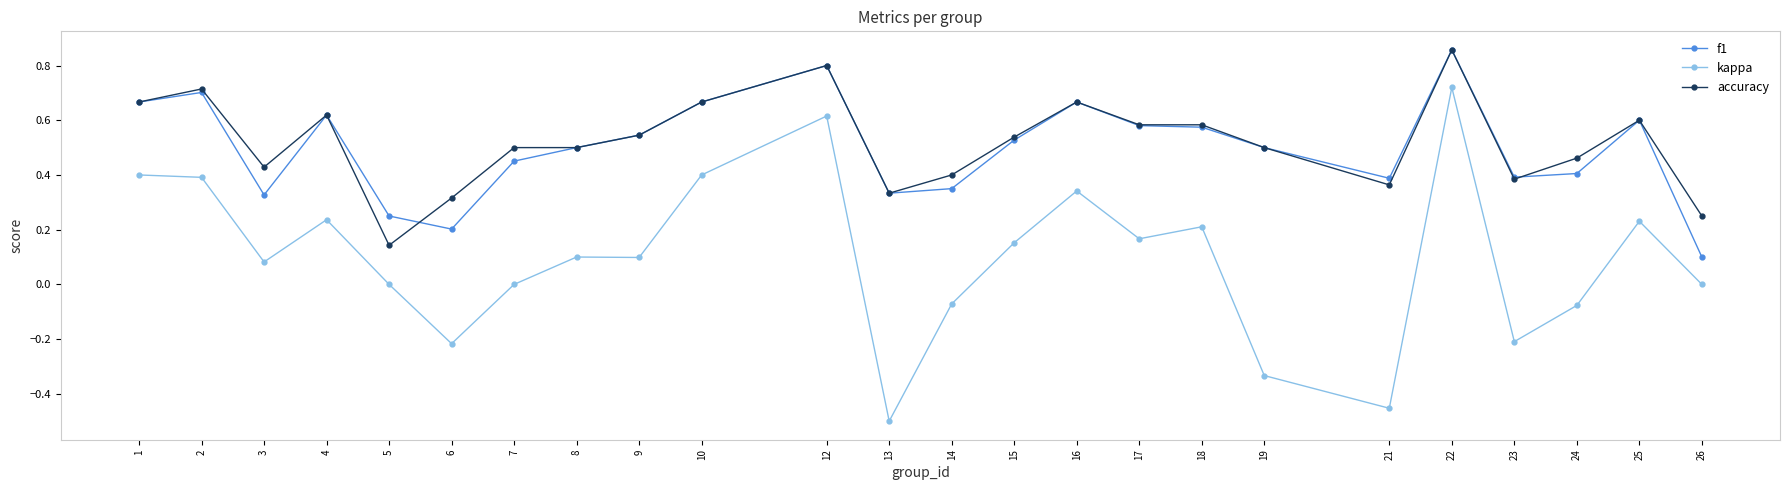

True or false: accuracy has more than 0 interior local peaks.

True